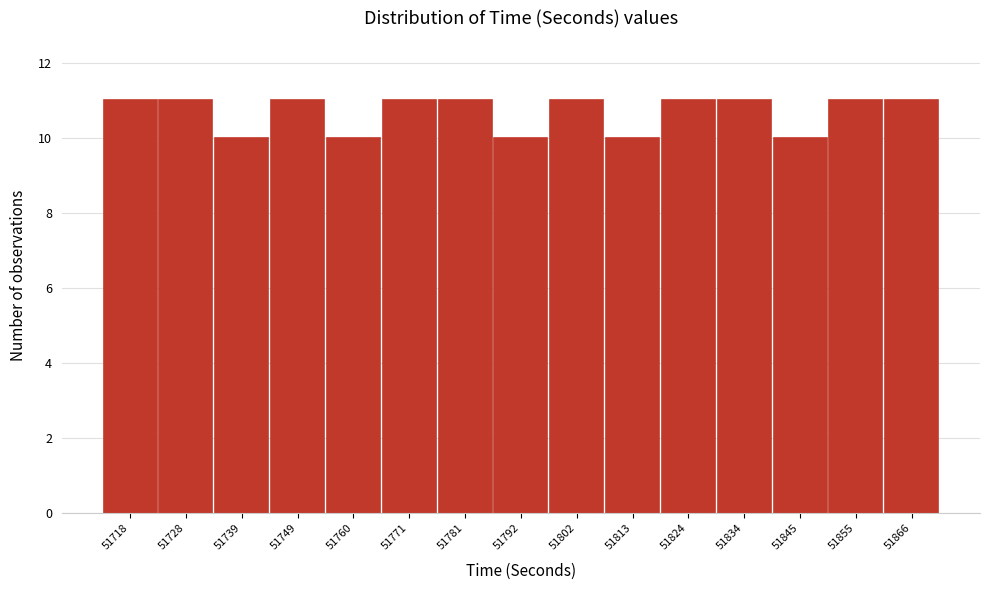

Reading left to right, transcribe all the data shown in this chart.

11	11	10	11	10	11	11	10	11	10	11	11	10	11	11